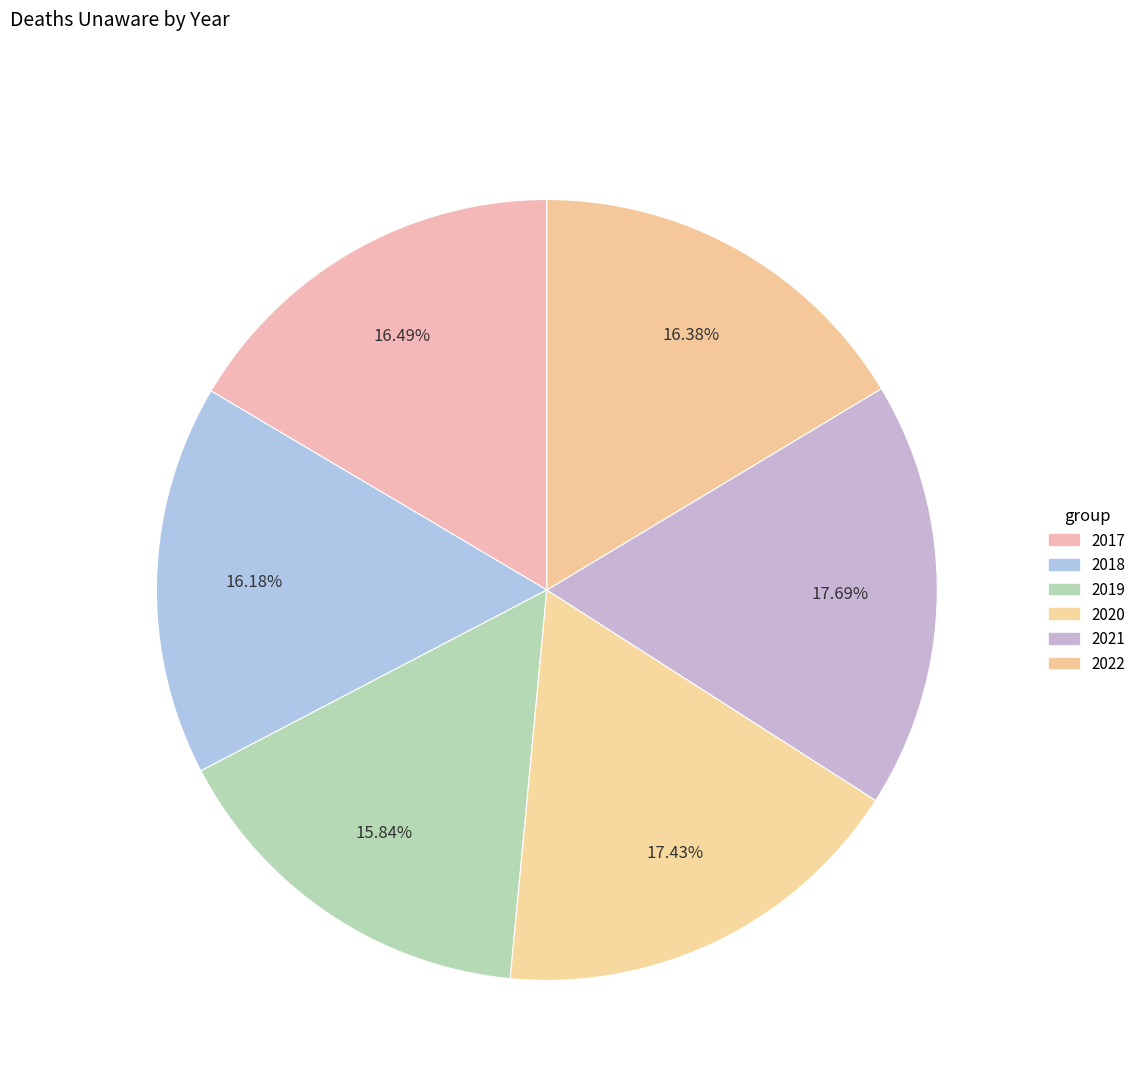

To the nearest percent, what portion does 2021 represent?

18%